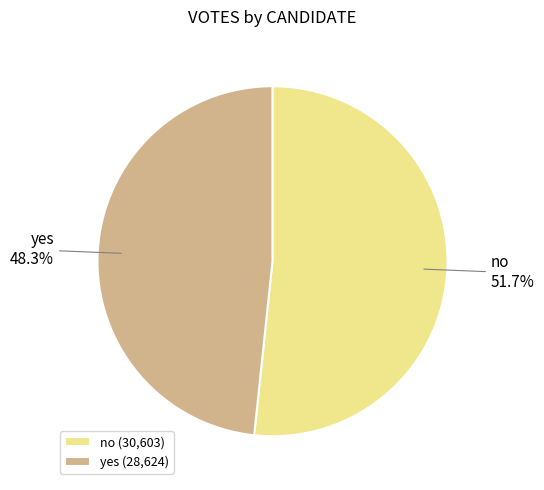

How many segments does this pie chart have?

2